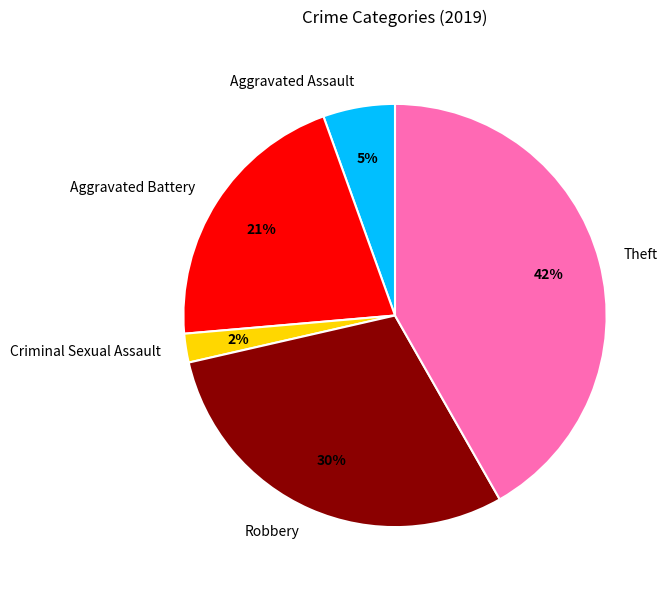

Is there a majority slice in this chart?

No